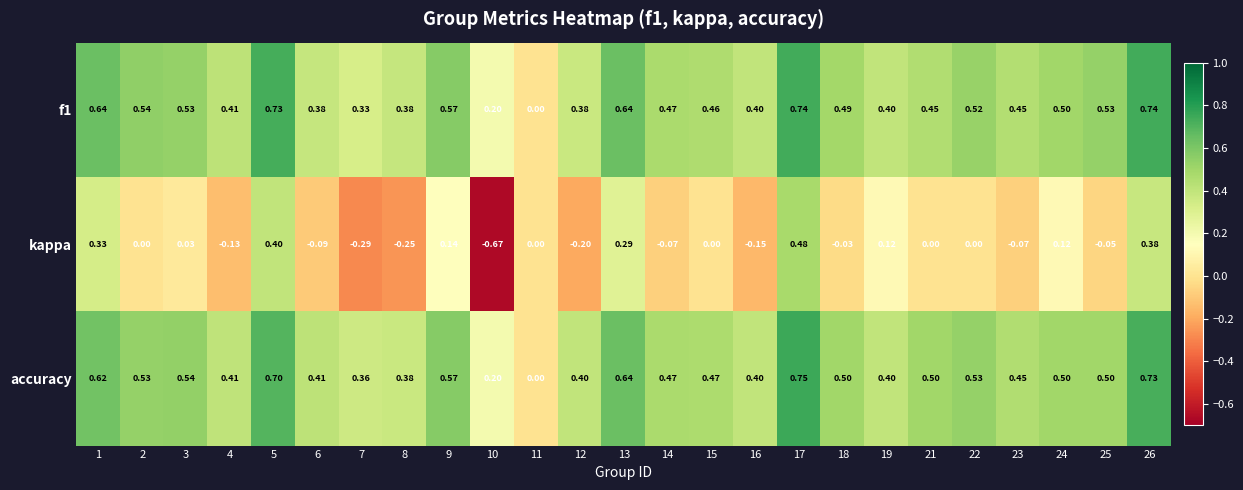

Which series changed the most between 14 and 19?

kappa